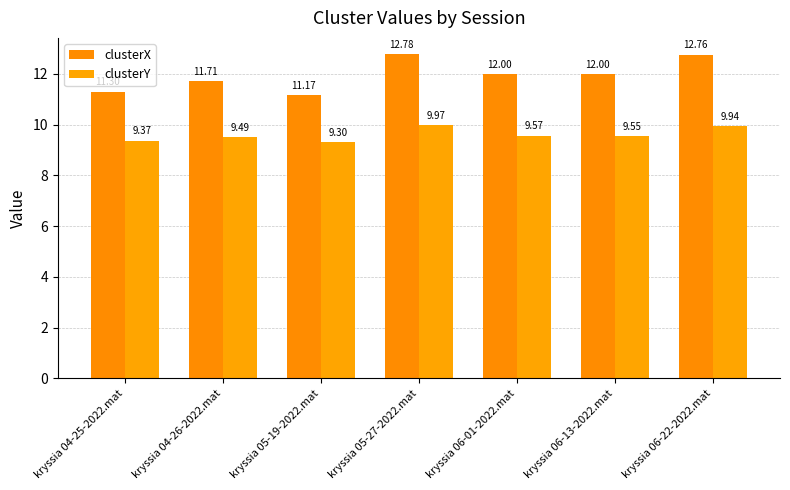

What is the sum of all clusterX values?

83.7